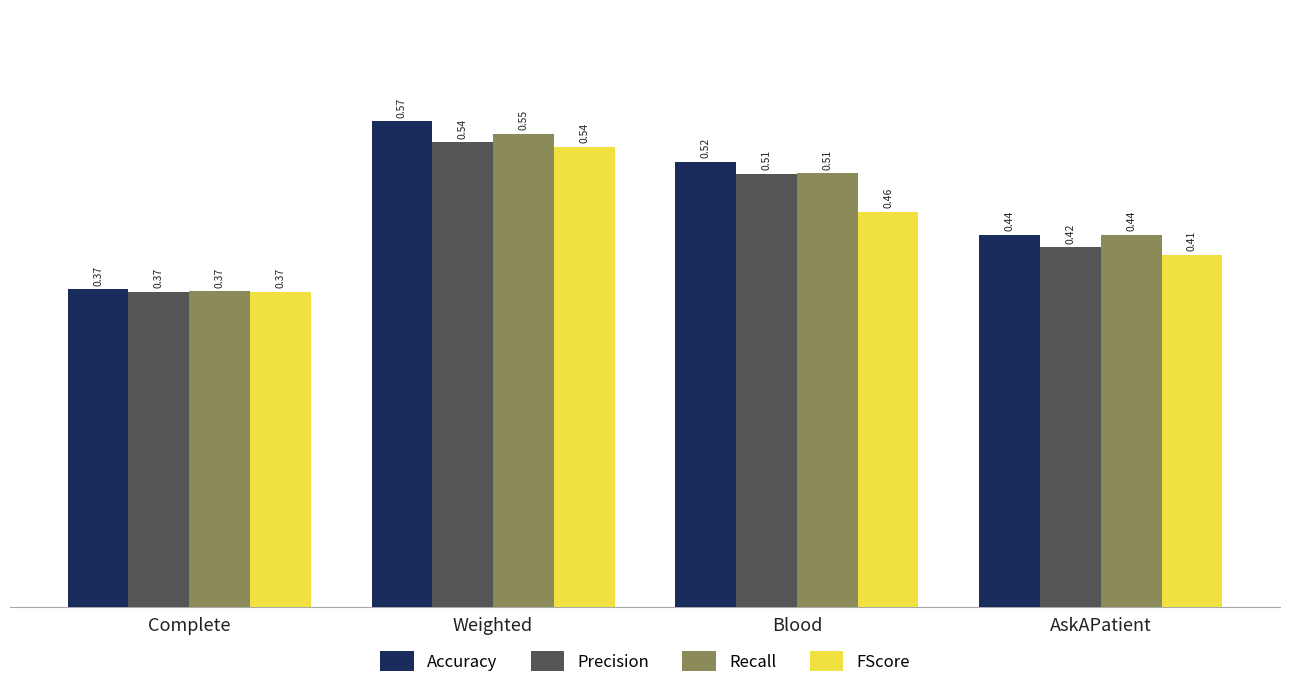

What is the total value across all series at Complete?

1.5